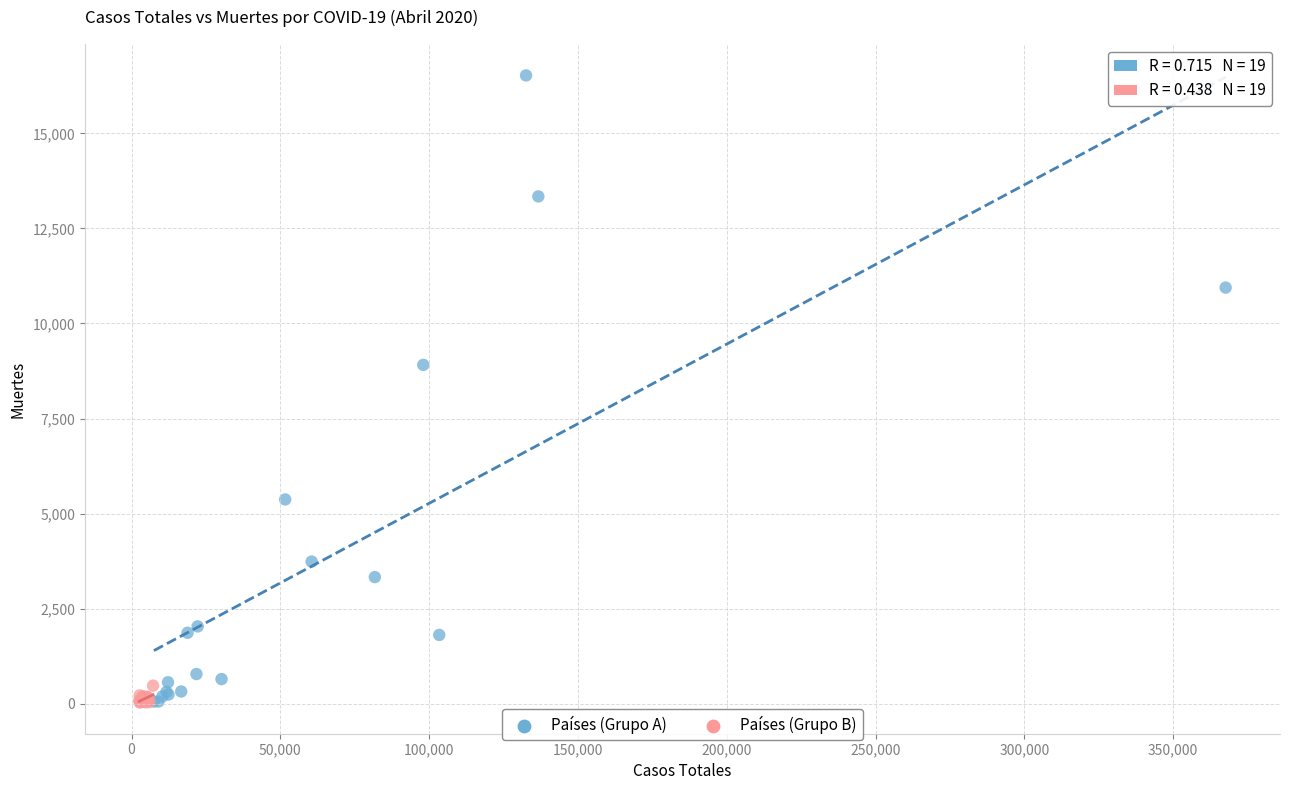

Which series contains the highest Y value?

Países (Grupo A)